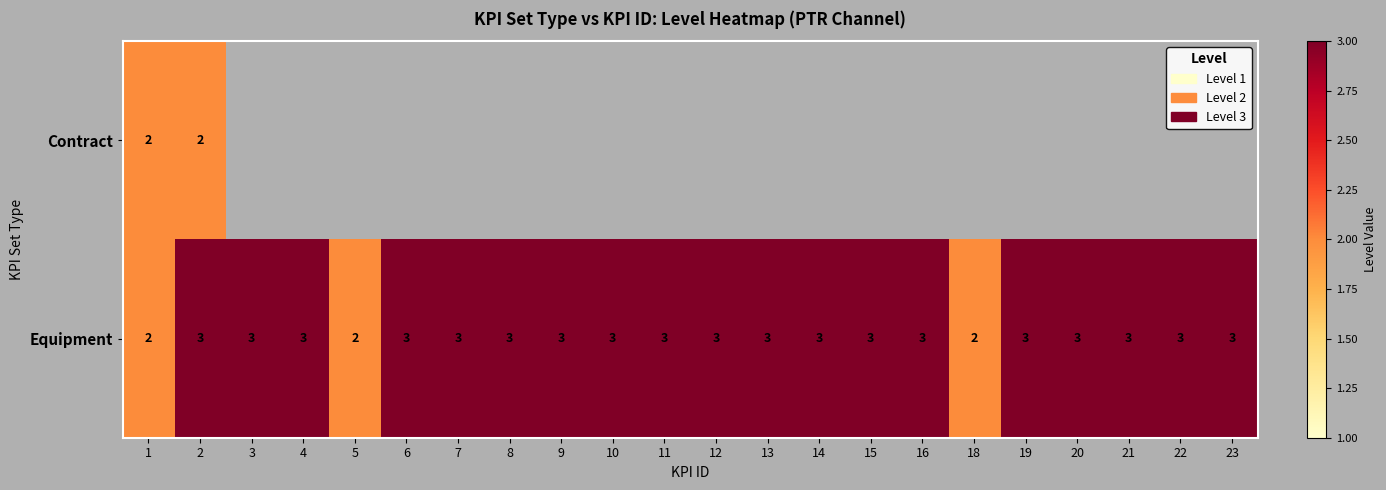

How many Equipment values are between 3 and 4?

19